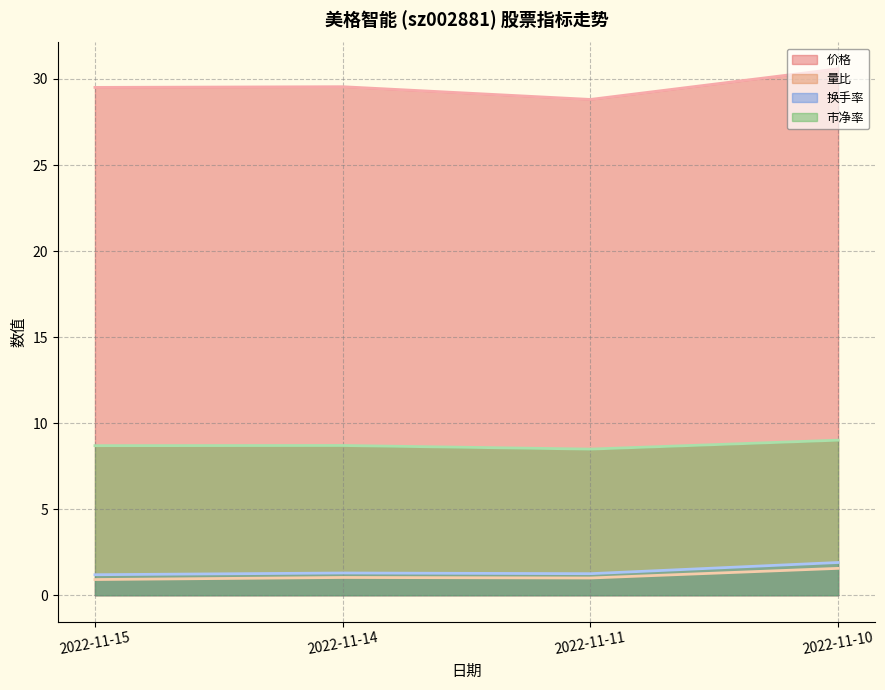

Which label corresponds to the largest value in the chart?

2022-11-10